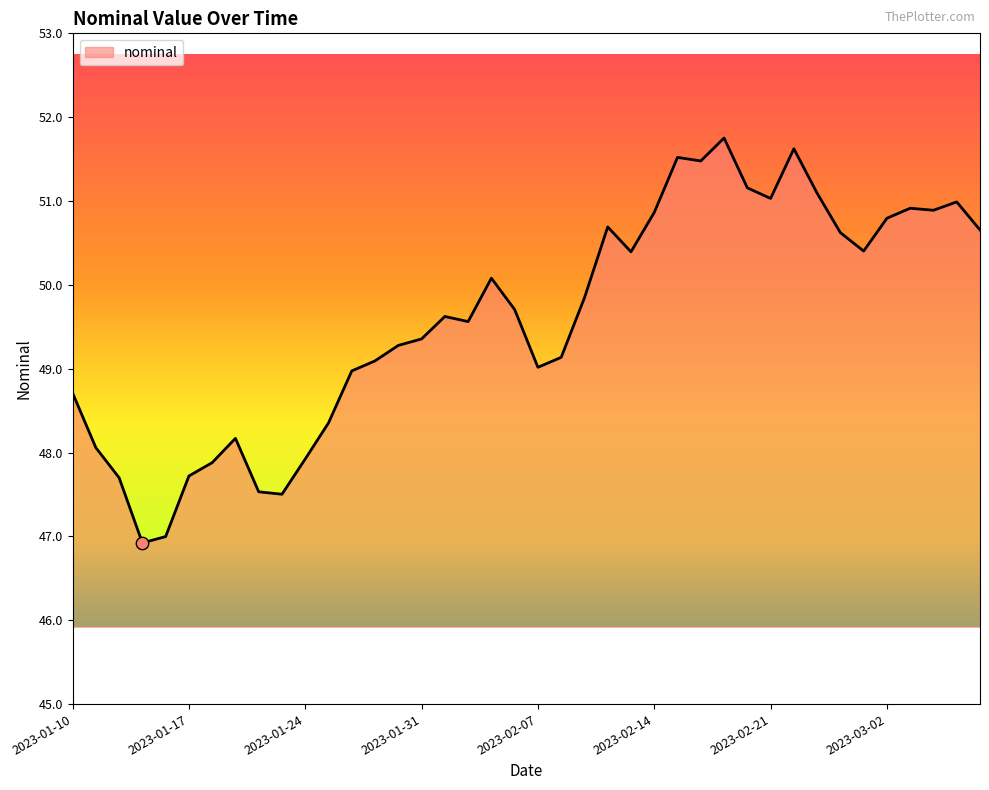

What is the greatest value displayed?

51.8